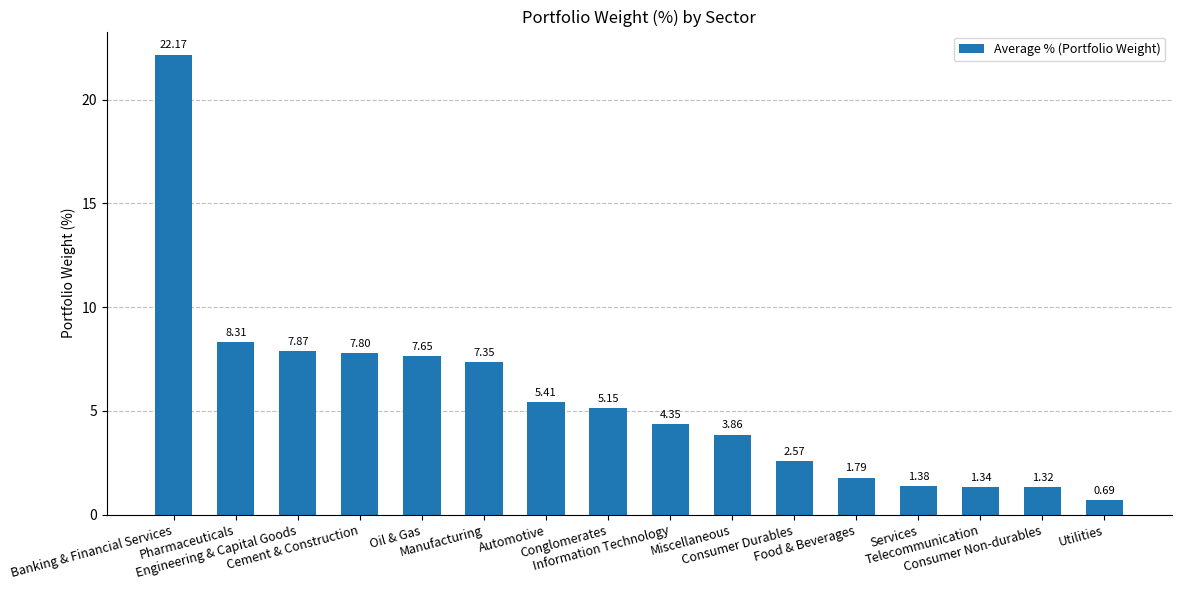

Are the bars horizontal?

No